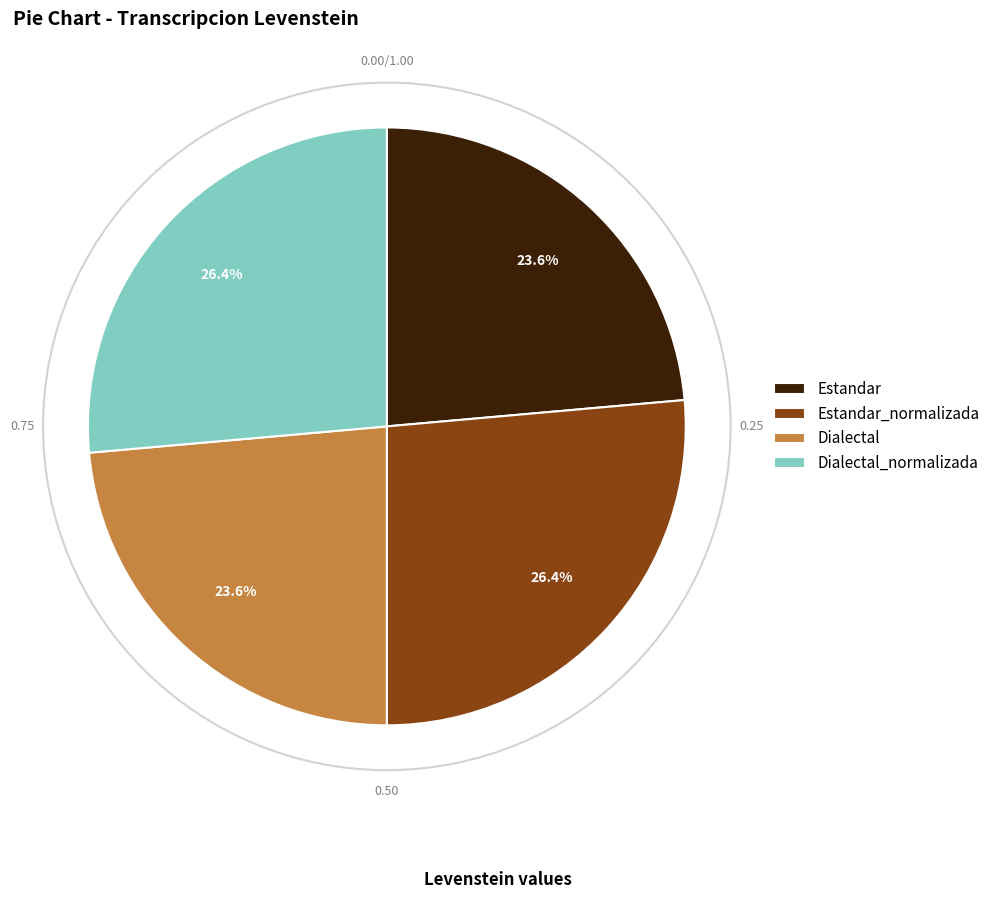

Does Dialectal represent more than half of the total?

No